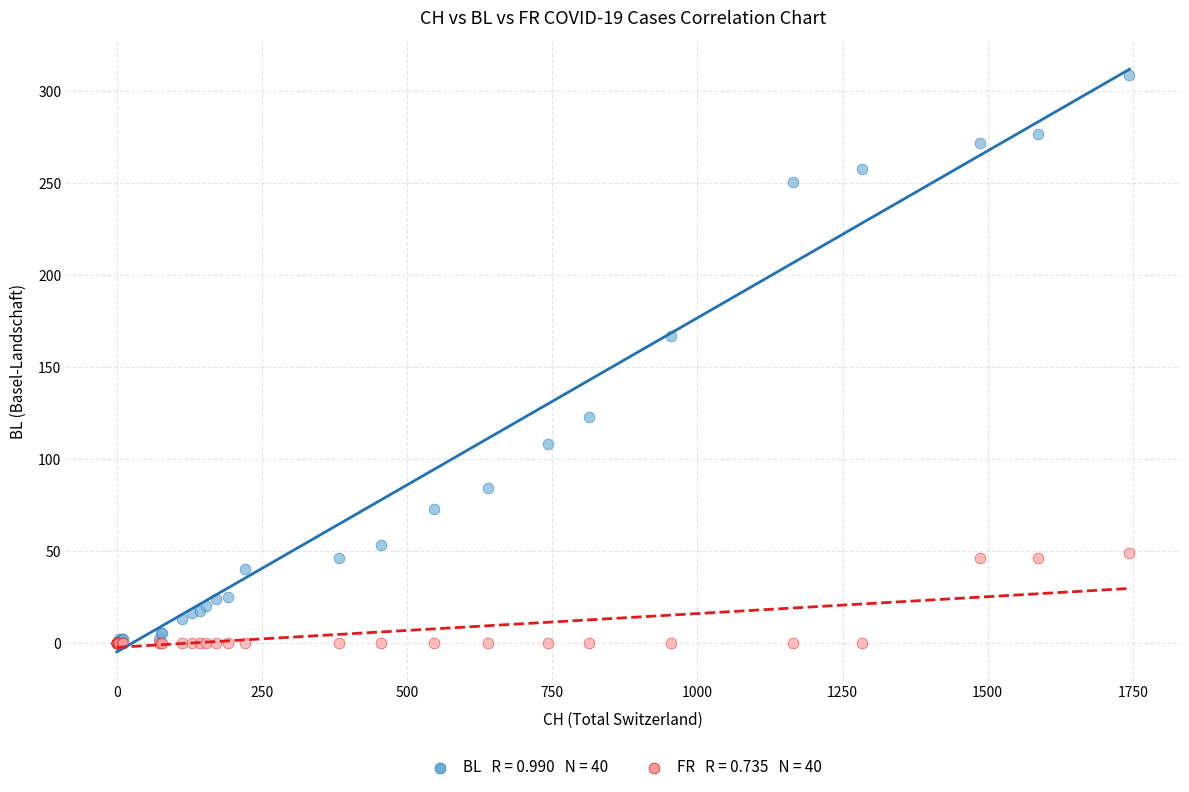

Across all series, what Y value is closest to 154?

167